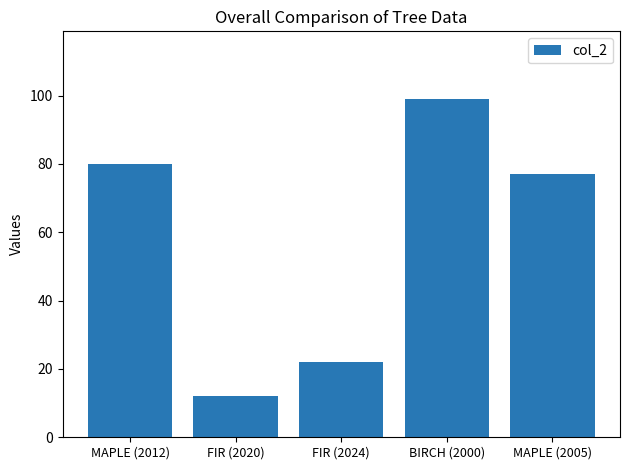

What is the label of the 5th bar from the right?

MAPLE (2012)